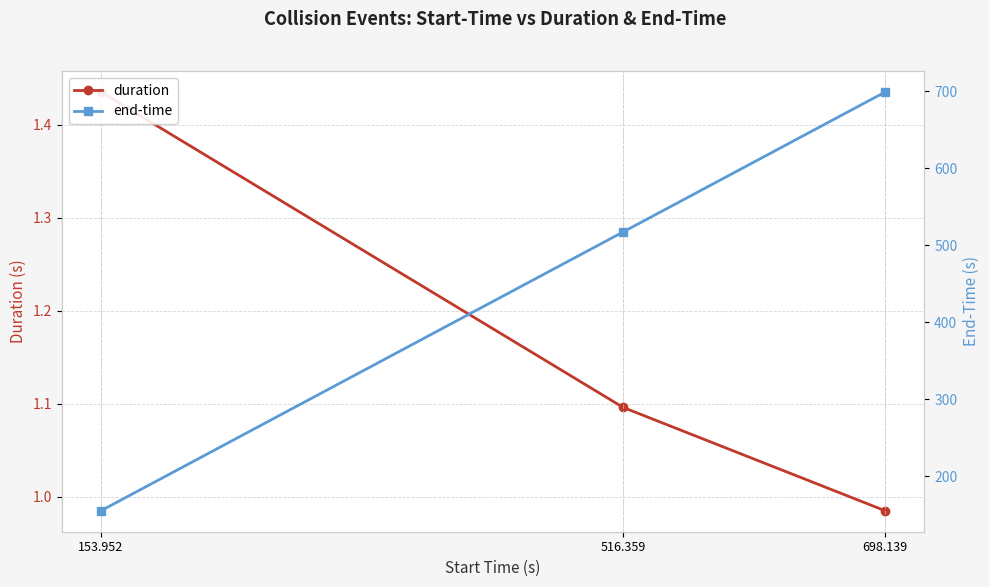

What is the sum of the duration values at 698.139 and 516.359?

2.1